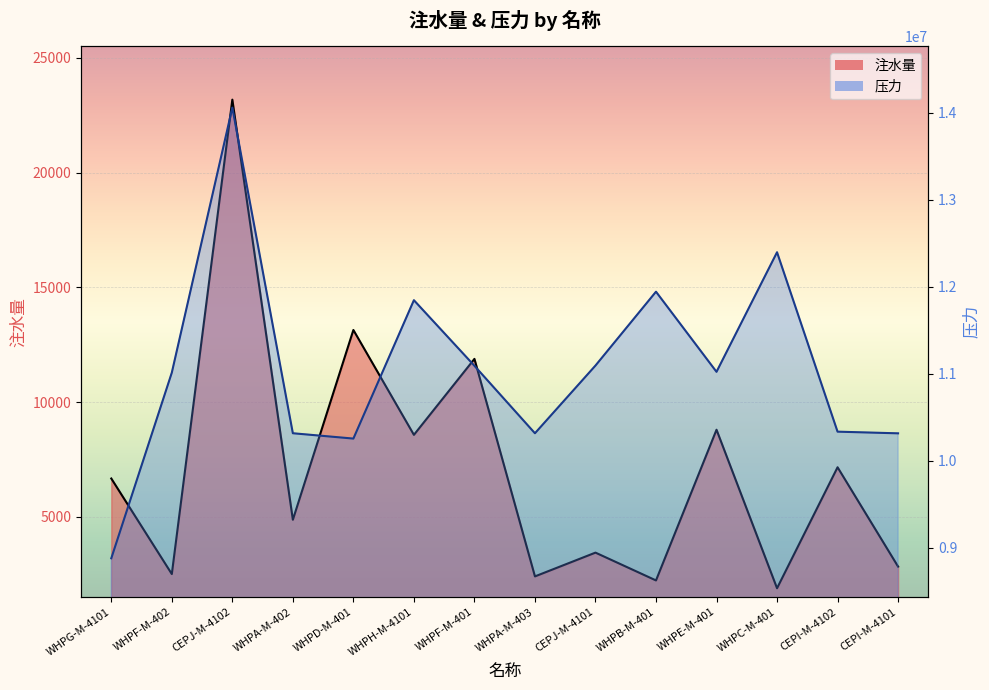

At which label does 压力 reach its peak?

CEPJ-M-4102